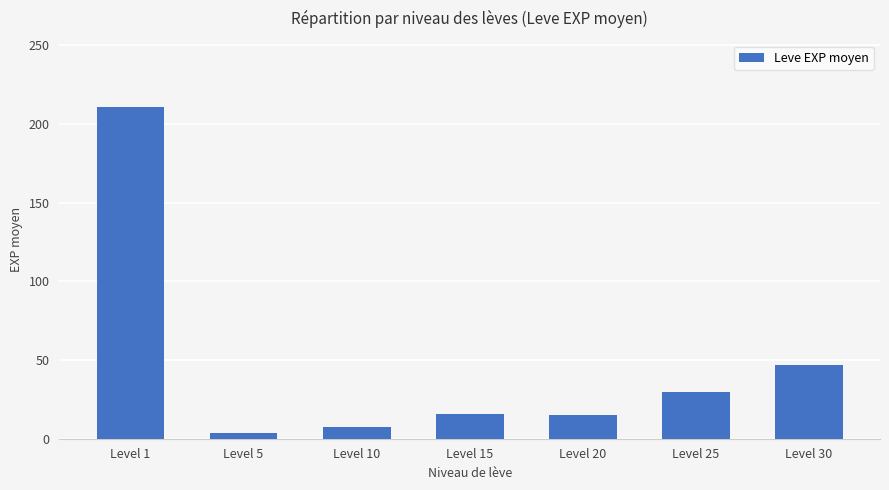

How many data points are less than 15?

2